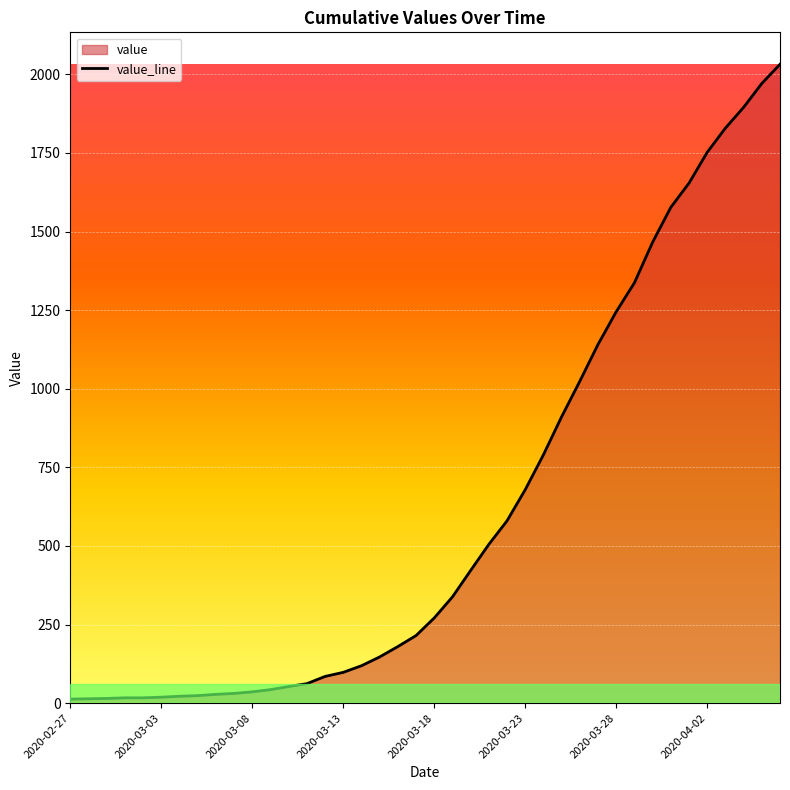

What is the value of the 4th point from the left?

17